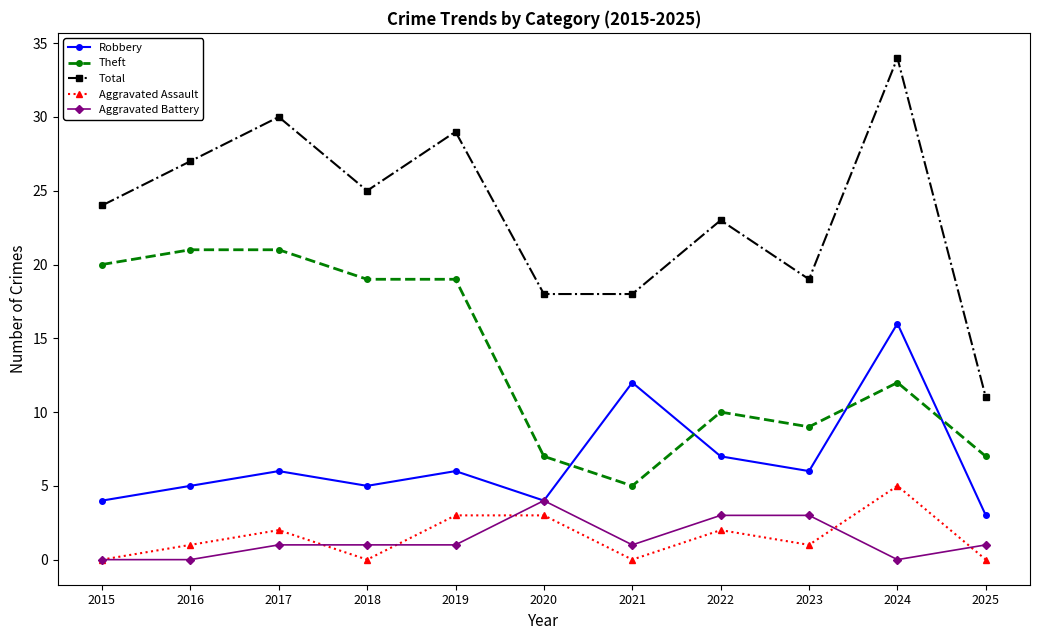

What is the average value of the Aggravated Battery series?

1